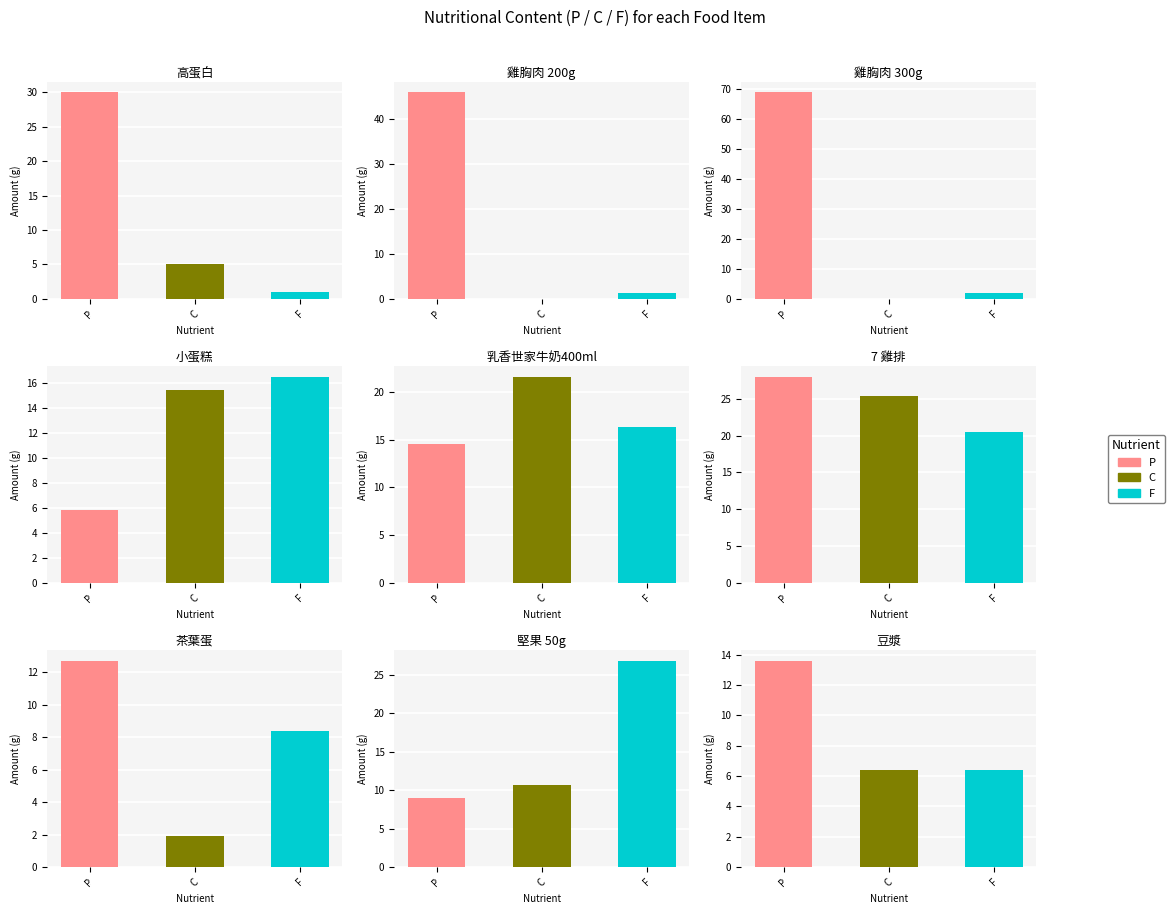

At which label does F first exceed 8?

小蛋糕